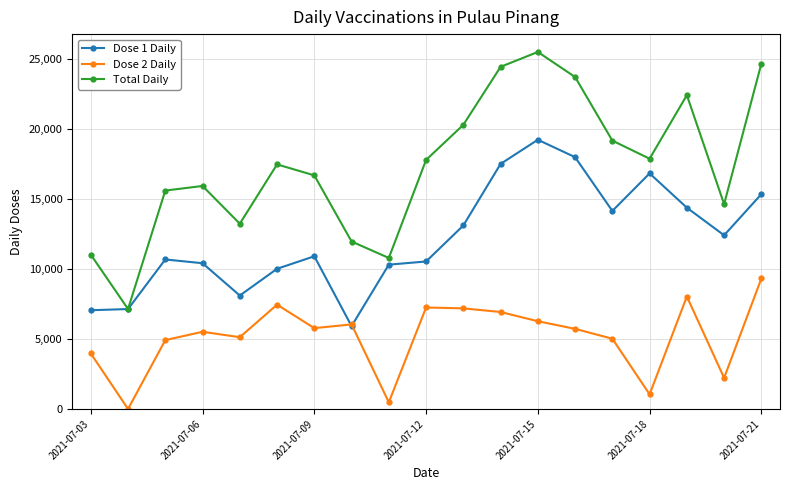

In Total Daily, how many points are lower than both neighbors (excluding endpoints)?

5